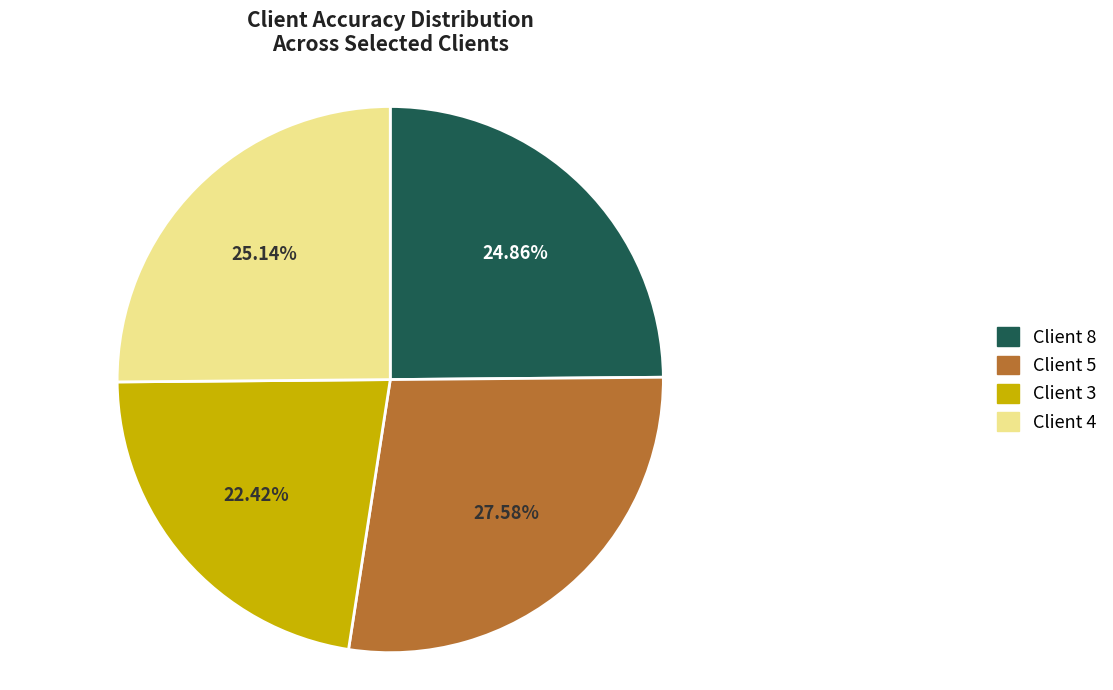

Is Client 3 the majority of the pie?

No